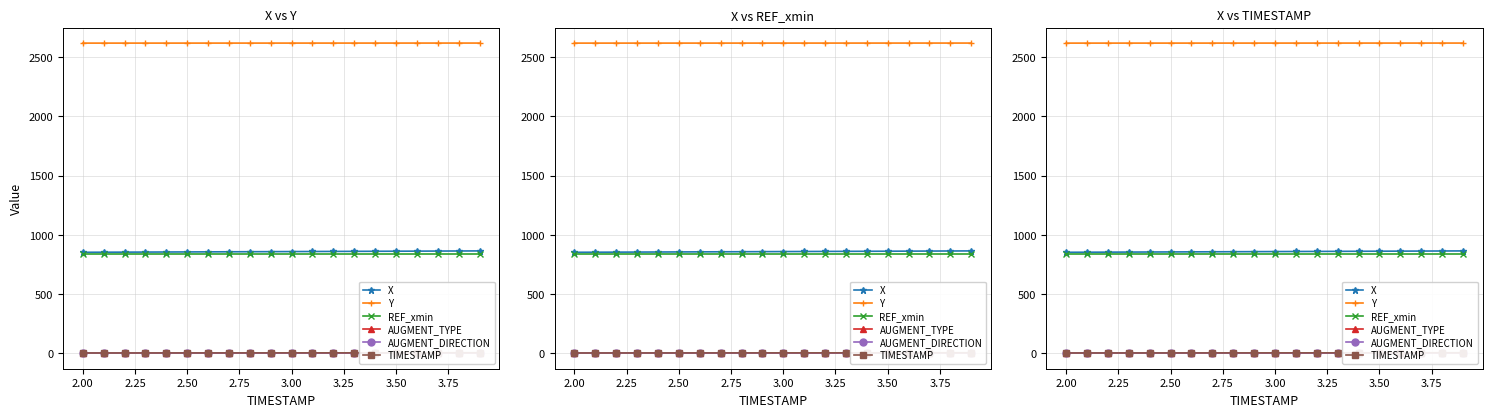

What is the value of the AUGMENT_TYPE point at the 7th from the left?

1.0